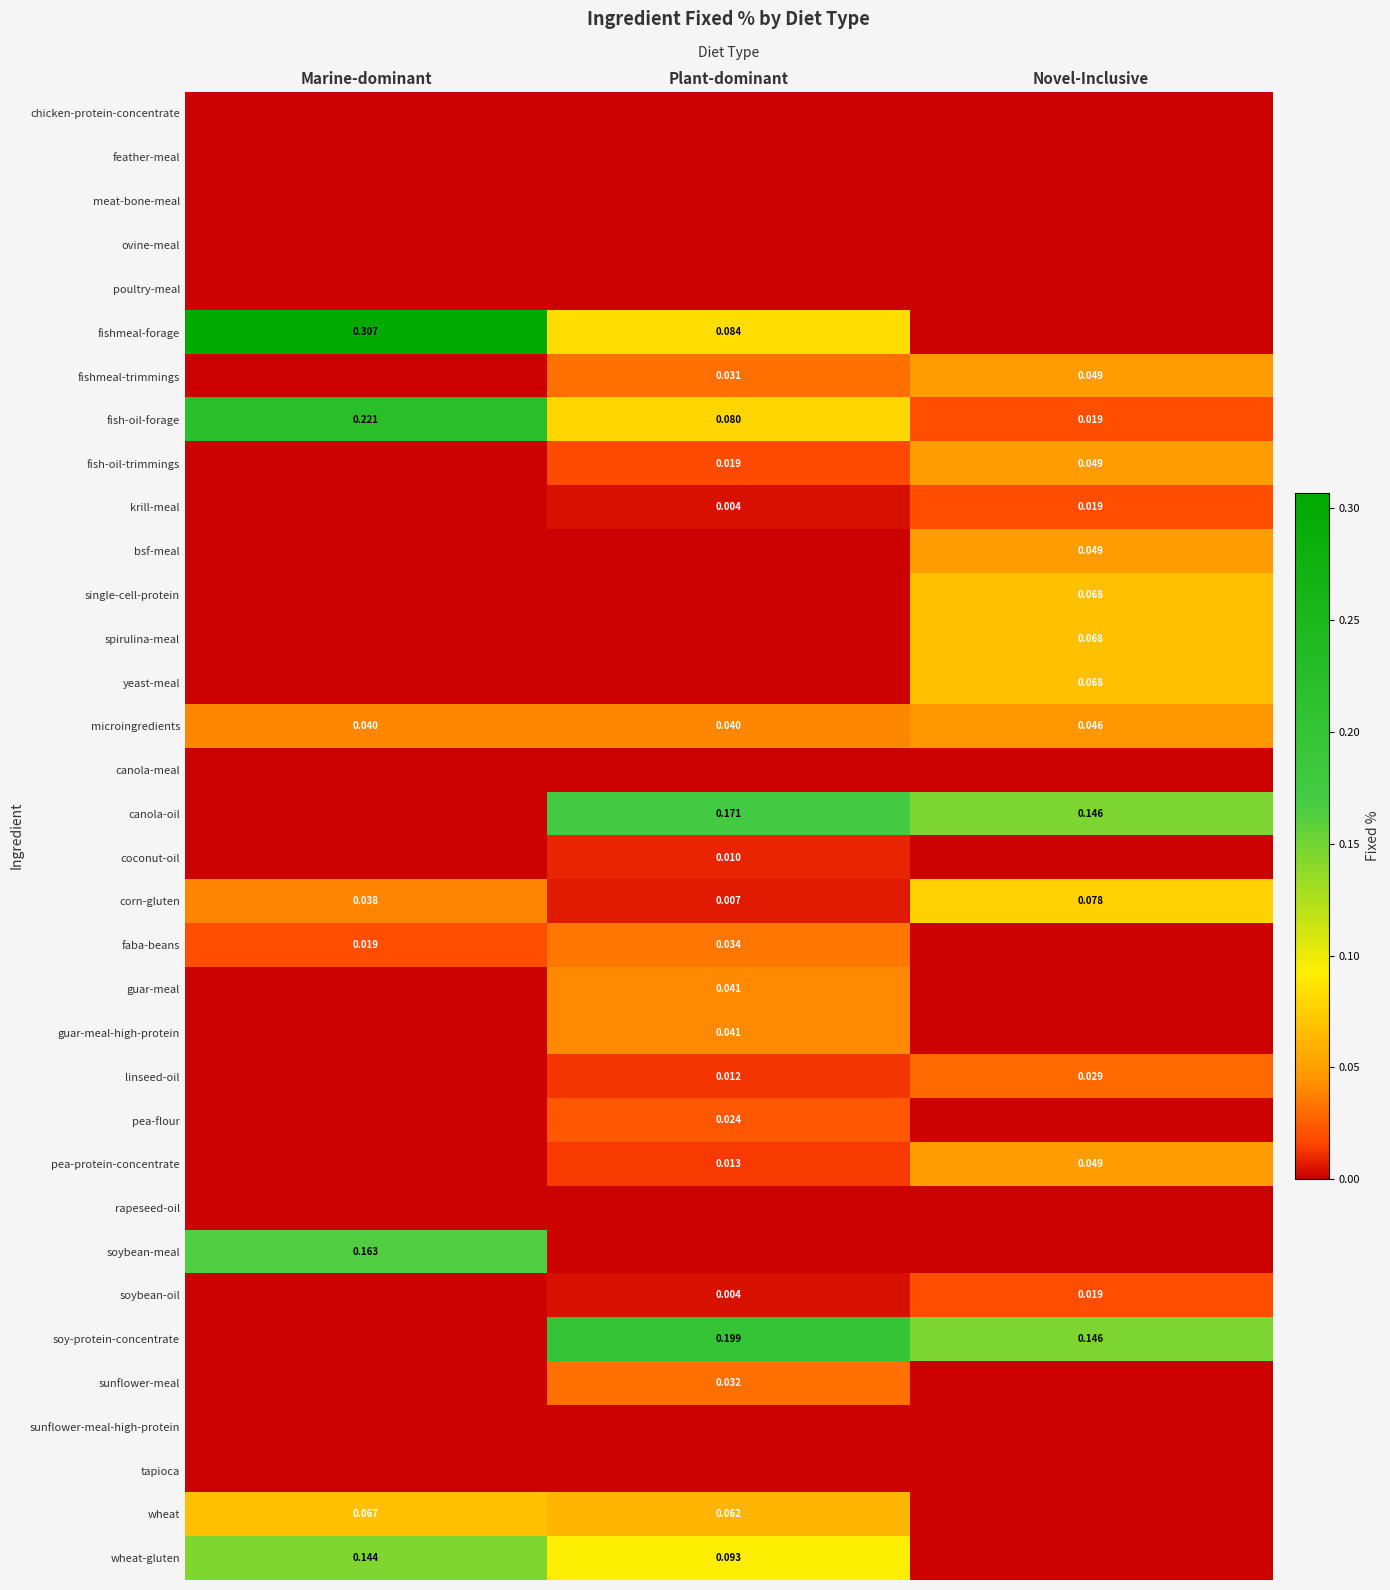

Is the value of fishmeal-forage at Marine-dominant greater than the value of pea-protein-concentrate at Novel-Inclusive?

Yes